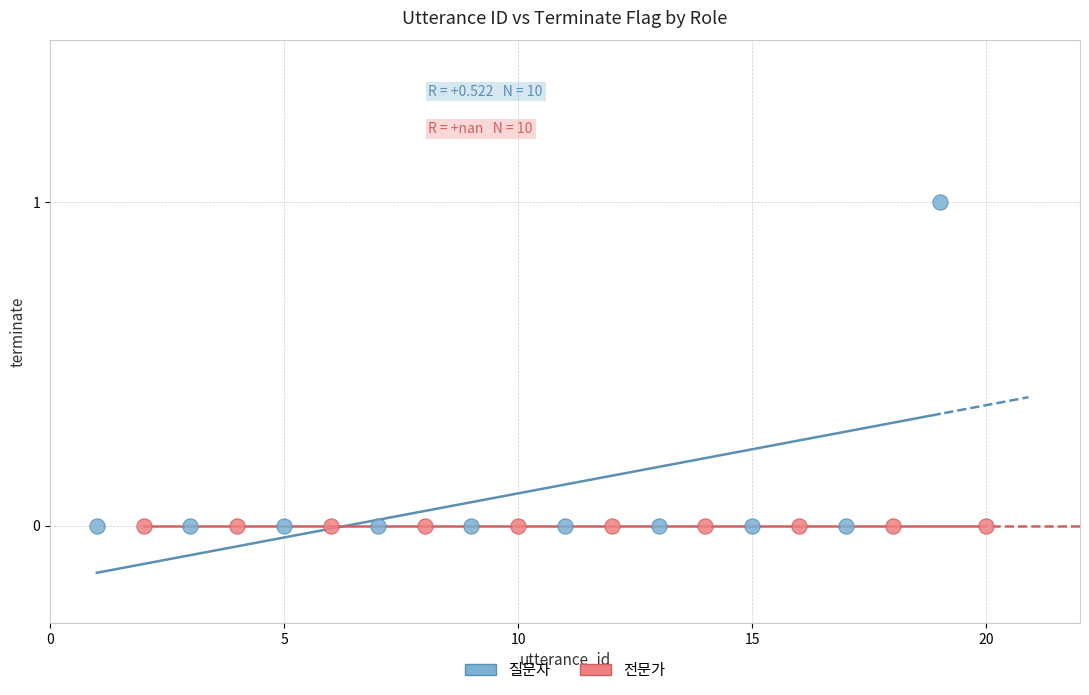

Which series reaches the maximum Y coordinate?

질문자